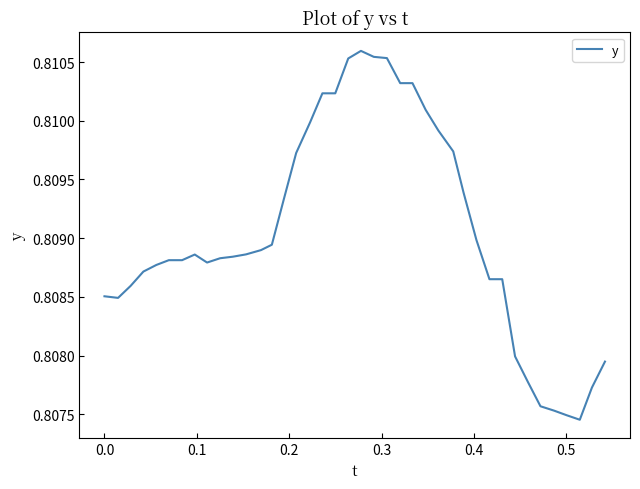

What is the maximum value shown in the chart?

0.8